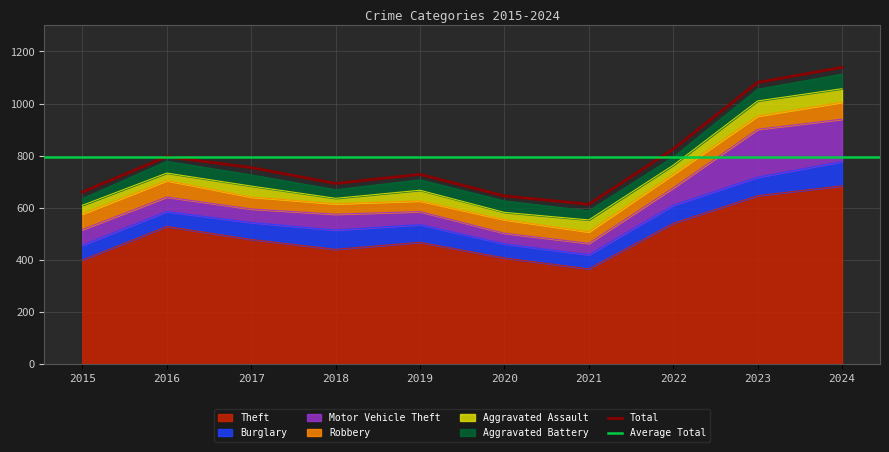

Reading right to left, list all the values displayed in this chart.

Theft: 2024=684	2023=646	2022=540	2021=365	2020=407	2019=467	2018=440	2017=478	2016=528	2015=399
Burglary: 2024=93	2023=71	2022=69	2021=54	2020=54	2019=68	2018=74	2017=65	2016=57	2015=57
Motor Vehicle Theft: 2024=163	2023=184	2022=67	2021=44	2020=41	2019=50	2018=61	2017=52	2016=56	2015=60
Robbery: 2024=65	2023=51	2022=52	2021=44	2020=52	2019=41	2018=40	2017=46	2016=63	2015=60
Aggravated Assault: 2024=52	2023=58	2022=35	2021=46	2020=28	2019=41	2018=21	2017=42	2016=29	2015=33
Aggravated Battery: 2024=56	2023=45	2022=31	2021=35	2020=44	2019=40	2018=33	2017=43	2016=45	2015=26